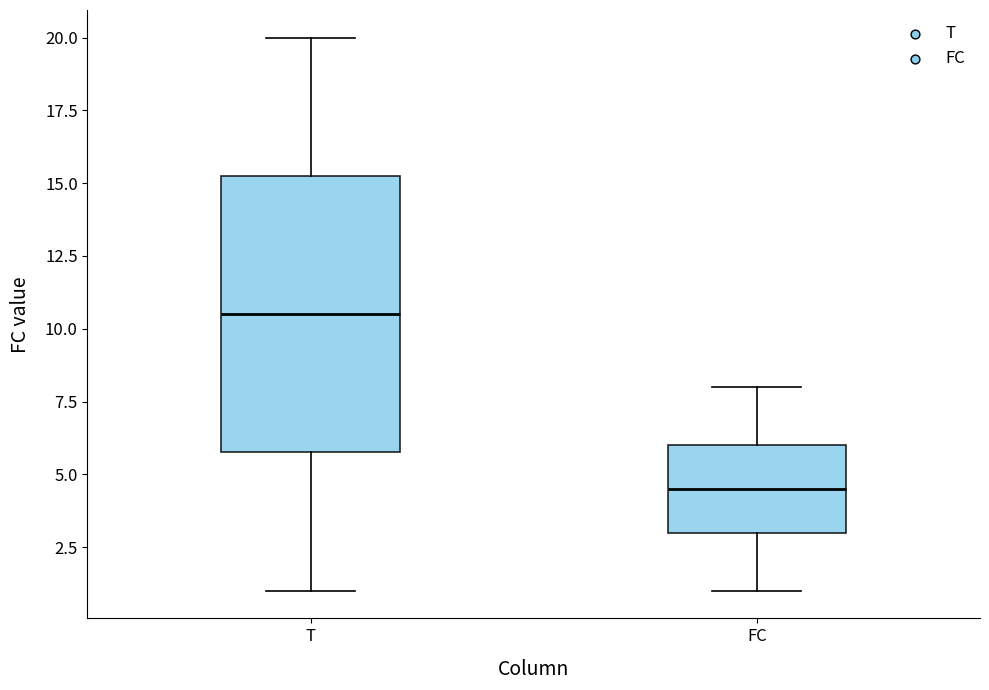

Reading left to right, read every box against the y-axis: the position of its median line, the range the box covers, and the ends of its whiskers. The values are not printed on the chart, so give them approximately, as read against the axis.

T: median 10.5, box 6.0 to 15.5, whiskers 1.0 to 20.0
FC: median 4.5, box 3.0 to 6.0, whiskers 1.0 to 8.0